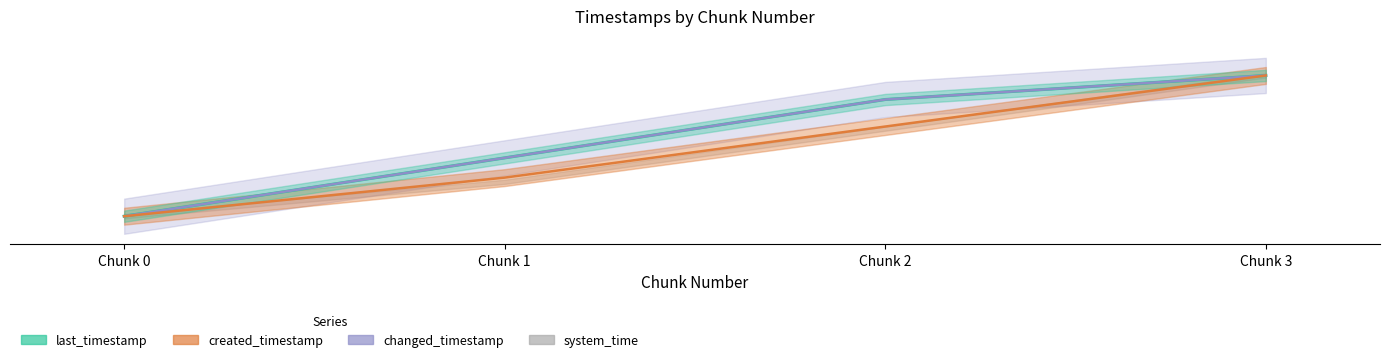

Which series changed the most between Chunk 1 and Chunk 3?

system_time